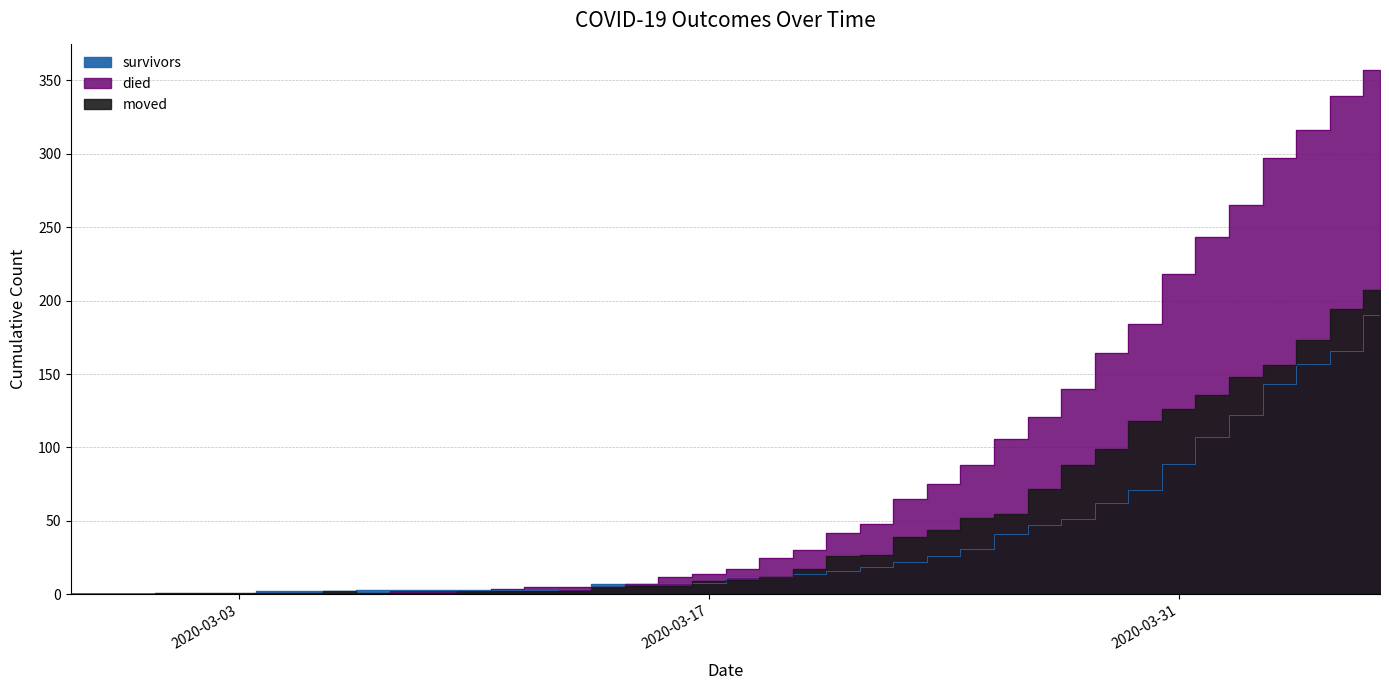

What is the difference between the died values at 2020-03-31 and 2020-03-21?

176